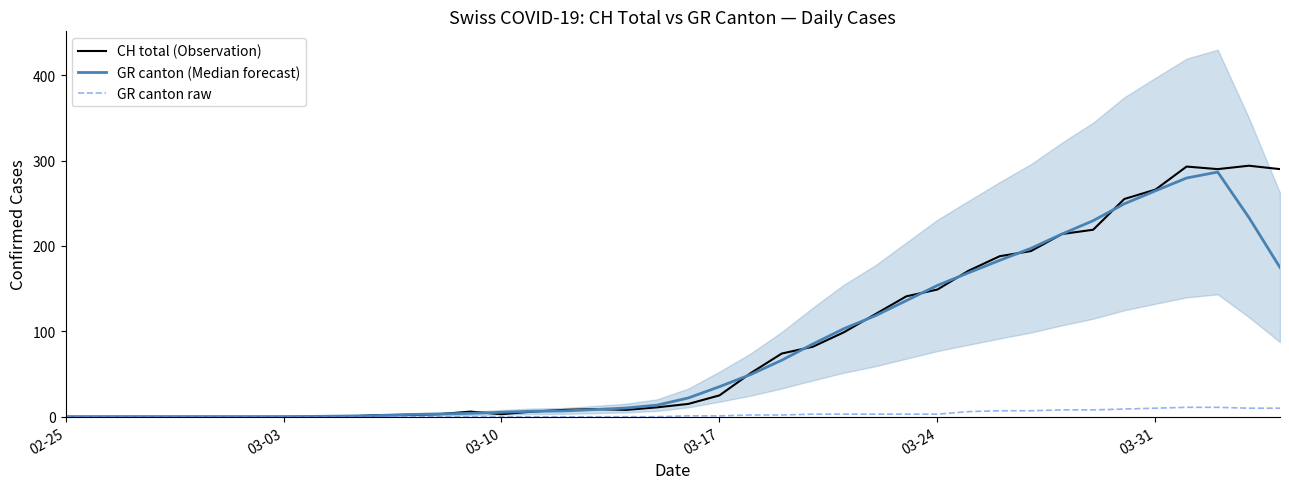

Reading left to right, extract all data points from this chart.

CH total (Observation): 0.0	0.0	0.0	0.0	0.0	0.0	0.0	0.0	0.0	0.0	2.0	2.0	3.0	6.0	3.0	6.0	8.0	9.0	8.0	11.0	15.0	25.0	51.0	74.0	82.0	99.0	120.0	141.0	149.0	171.0	188.0	194.0	214.0	219.0	255.0	266.0	293.0	290.0	294.0	290.0
GR canton (Median forecast): 0.0	0.0	0.0	0.0	0.0	0.0	0.0	0.0	0.4	0.8	1.4	2.6	3.2	4.0	5.2	6.4	6.8	8.4	10.2	13.6	22.0	35.2	49.4	66.2	85.2	103.2	118.2	136.0	153.8	168.6	183.2	197.2	214.0	229.6	249.4	264.6	279.6	286.6	233.4	174.8
GR canton raw: 0.0	0.0	0.0	0.0	0.0	0.0	0.0	0.0	0.0	0.0	0.0	0.0	0.0	0.0	0.0	0.0	0.0	0.0	0.0	0.0	1.0	1.0	2.0	2.0	3.0	3.0	3.0	3.0	3.0	6.0	7.0	7.0	8.0	8.0	9.0	10.0	11.0	11.0	10.0	10.0